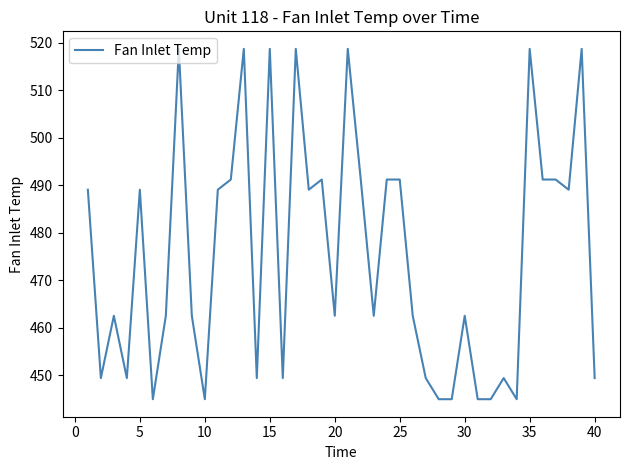

Does the chart have visible grid lines?

No